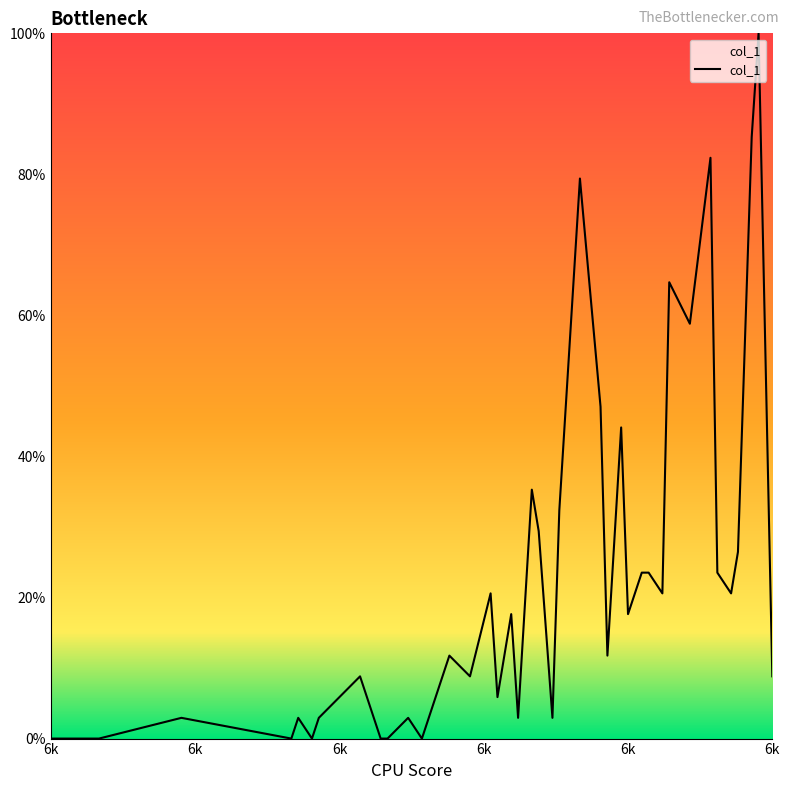

What is the greatest value displayed?

100.0